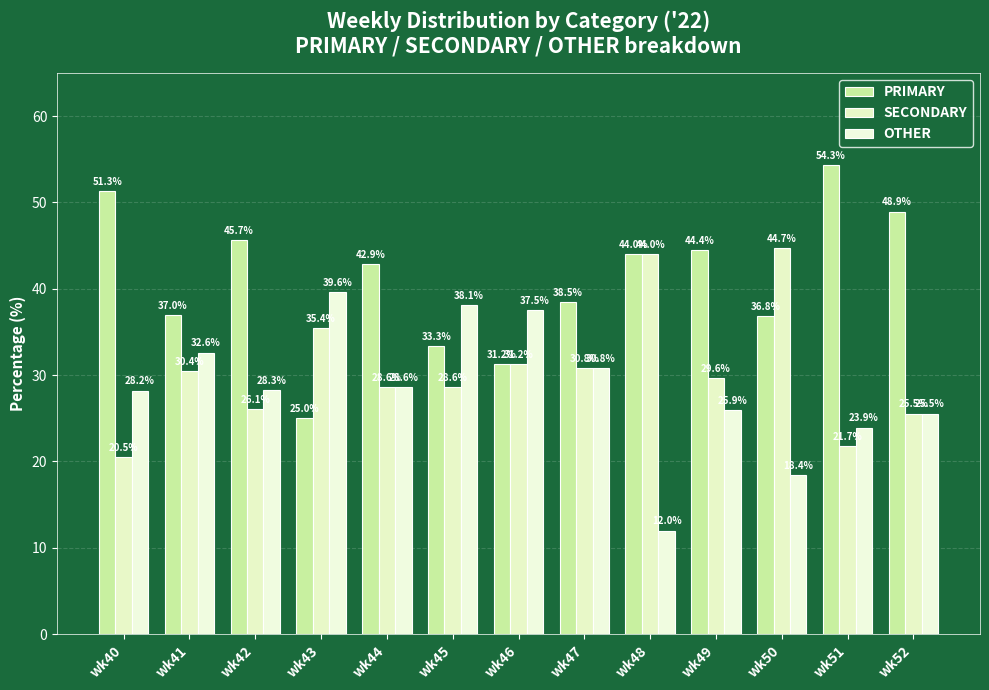

The PRIMARY series shows 73.4 at wk51. True or false?

False